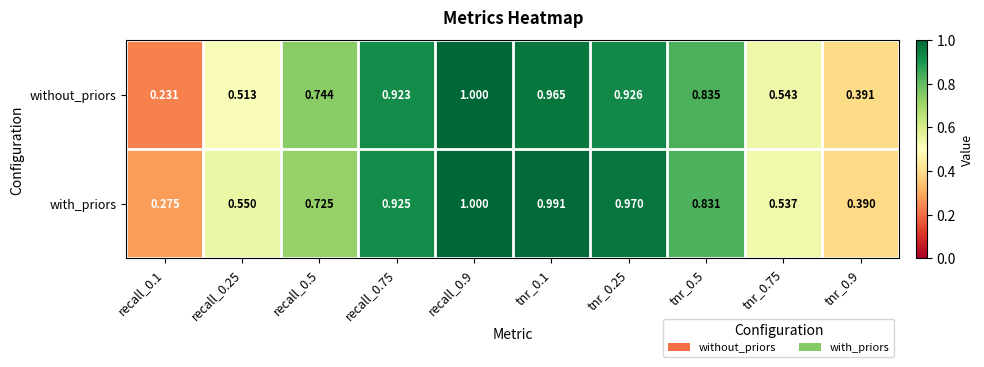

Which series has the largest range (max minus min)?

without_priors